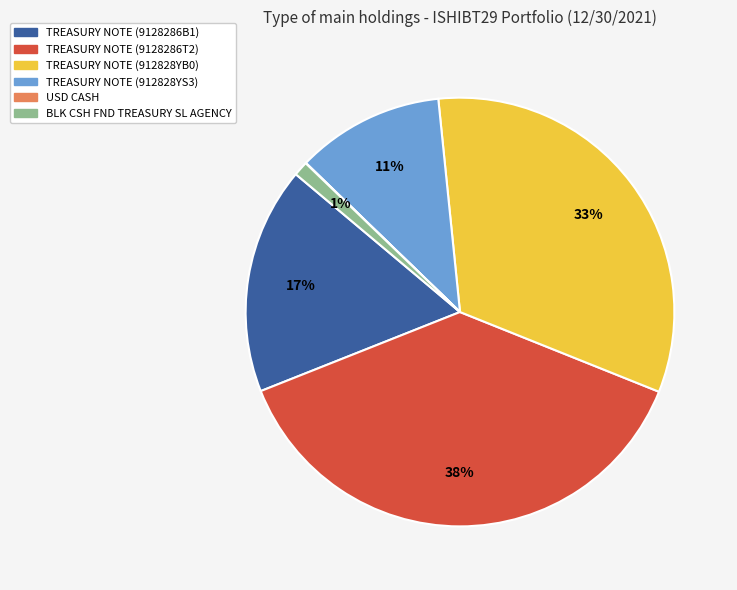

True or false: TREASURY NOTE (912828YS3) accounts for 11% of the total.

True